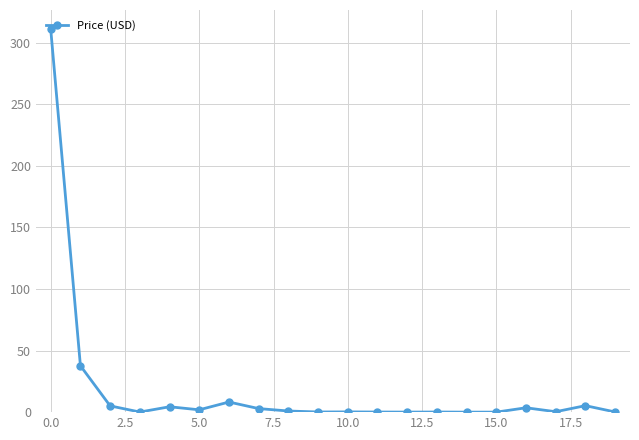

What is the maximum value shown in the chart?

311.1